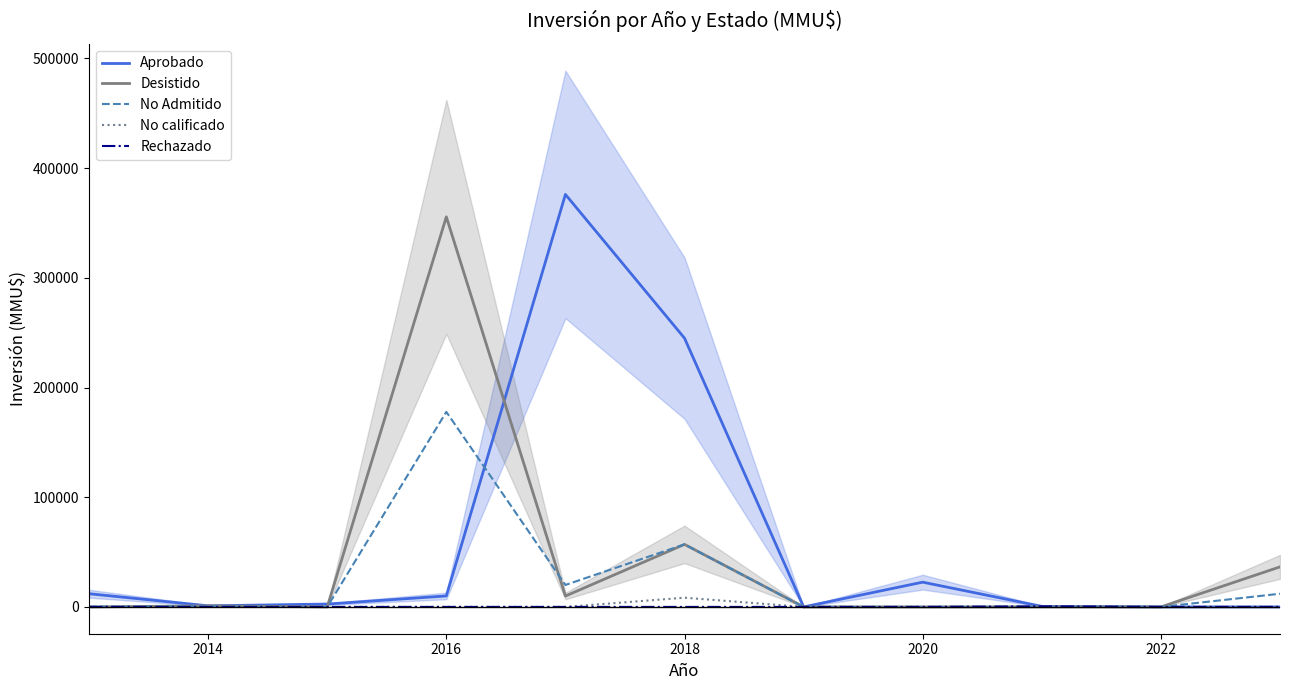

What is the highest value of the Aprobado series?

376045